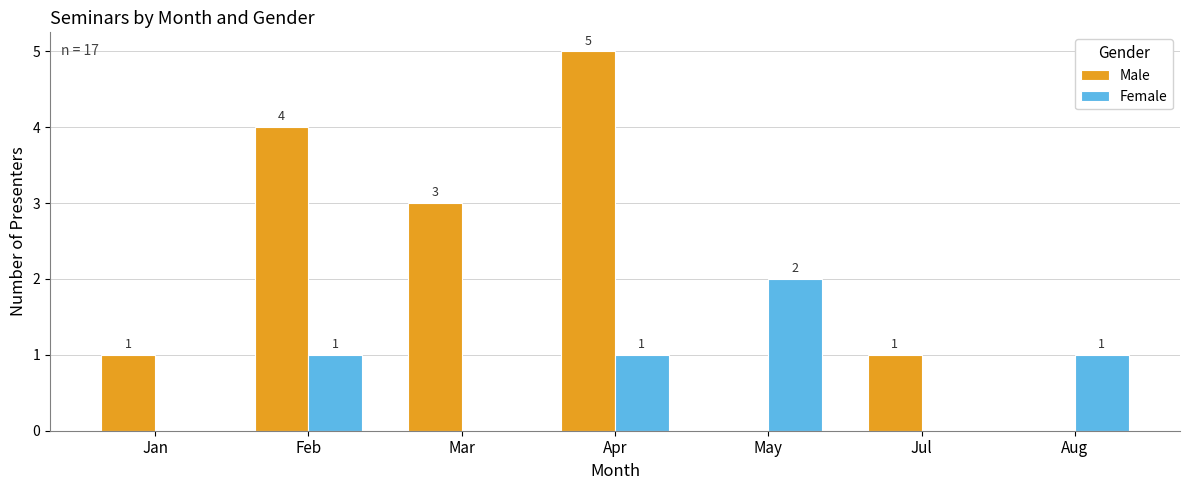

Is the value of Female at Jul greater than the value of Male at Mar?

No